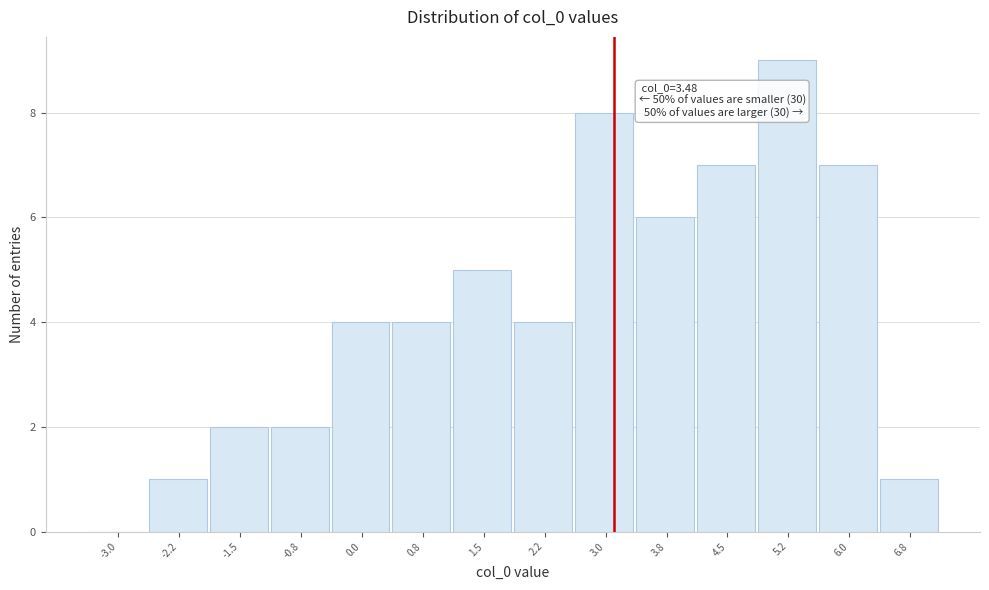

Reading right to left, transcribe all the data shown in this chart.

6.8=1	6.0=7	5.2=9	4.5=7	3.8=6	3.0=8	2.2=4	1.5=5	0.8=4	0.0=4	-0.8=2	-1.5=2	-2.2=1	-3.0=0